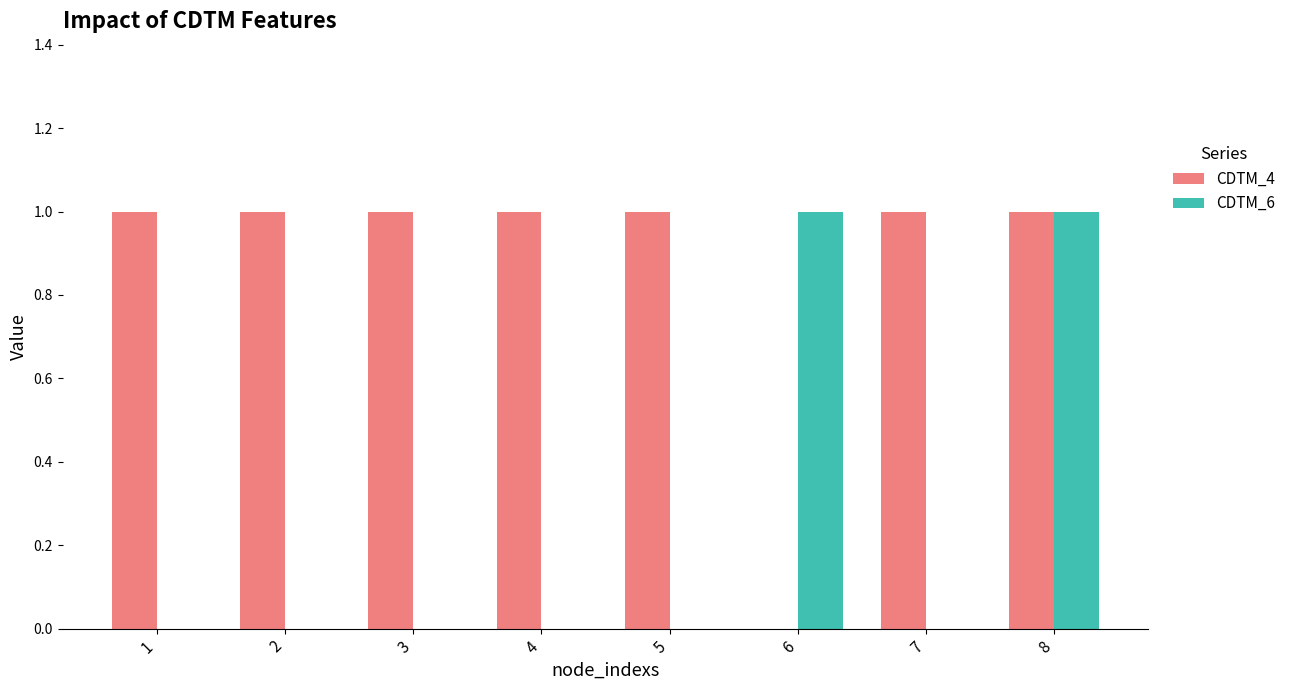

True or false: CDTM_6 has a value of 2 at 8.

False